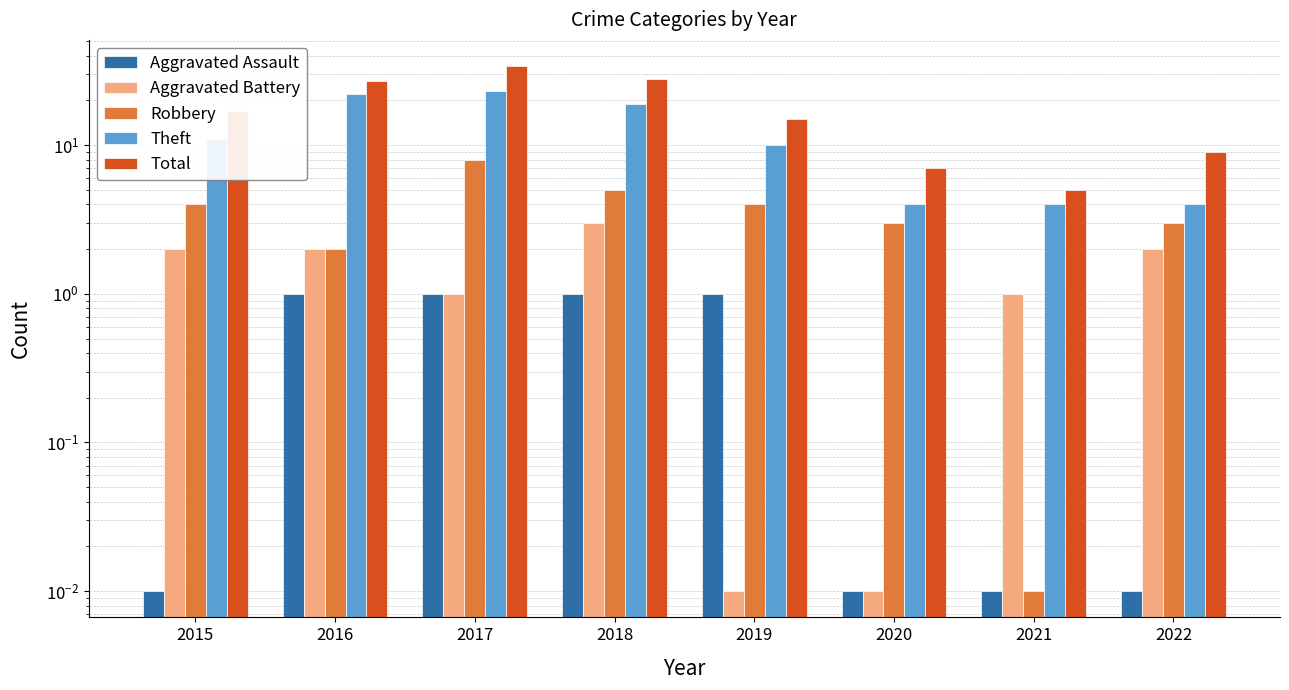

Which label corresponds to the smallest value in the chart?

2015